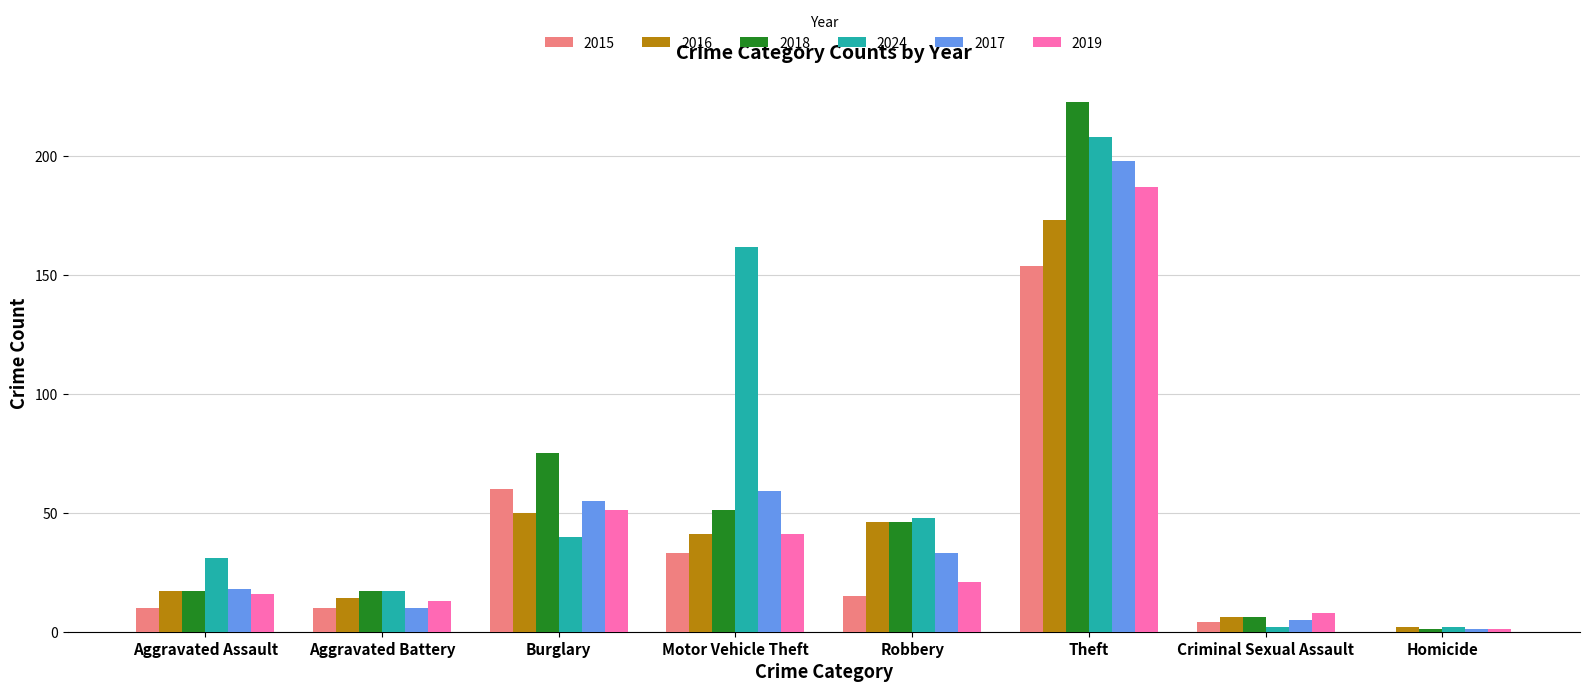

Between Motor Vehicle Theft and Homicide, which series saw the biggest shift?

2024